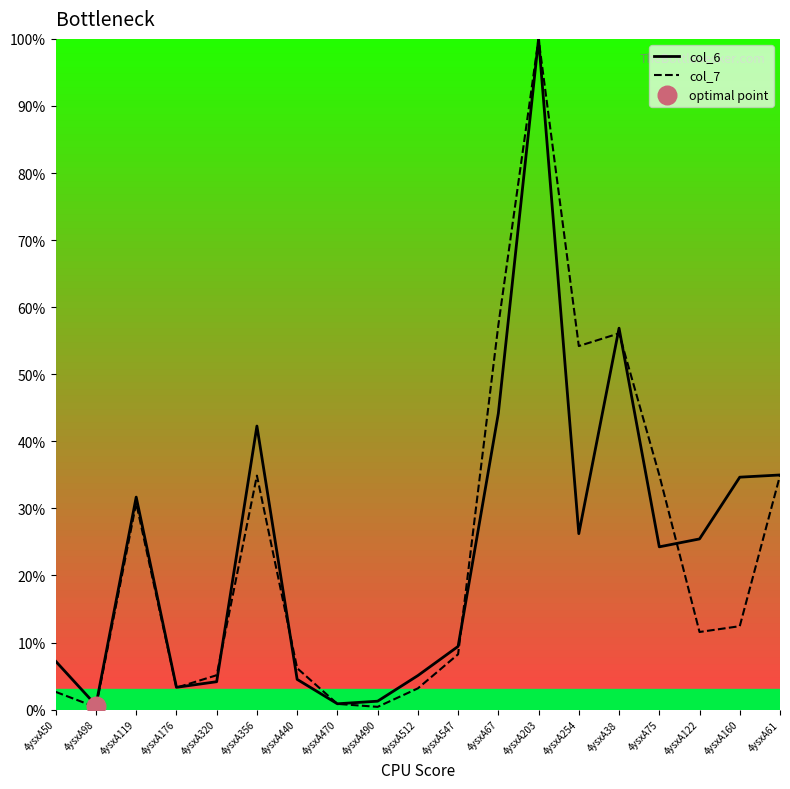

What are all the series names shown in the legend?

col_6, col_7